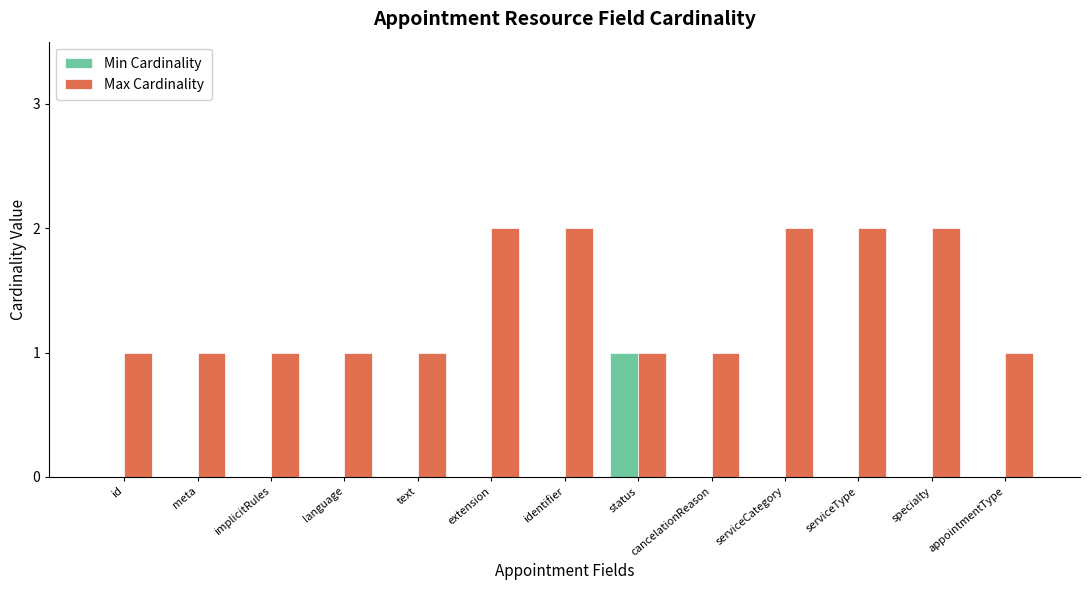

Is it true that Max Cardinality equals 2 at meta?

False